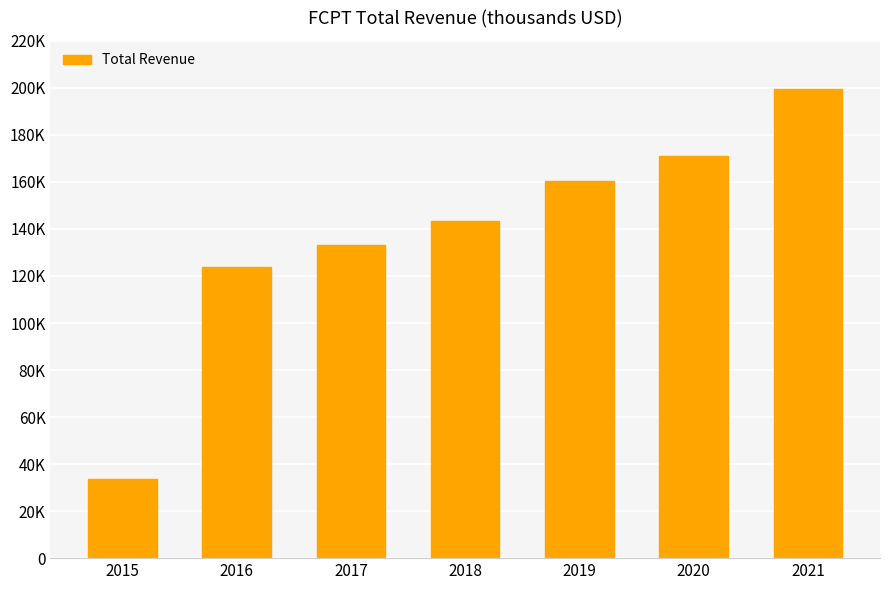

Which has a higher value, 2015 or 2017?

2017